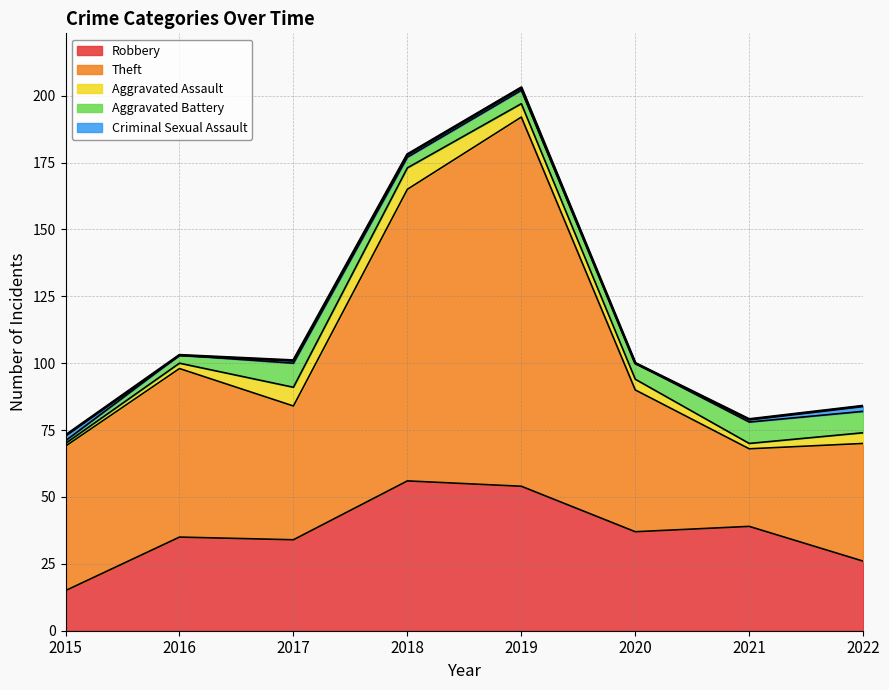

True or false: Aggravated Assault has a value of 6 at 2020.

False